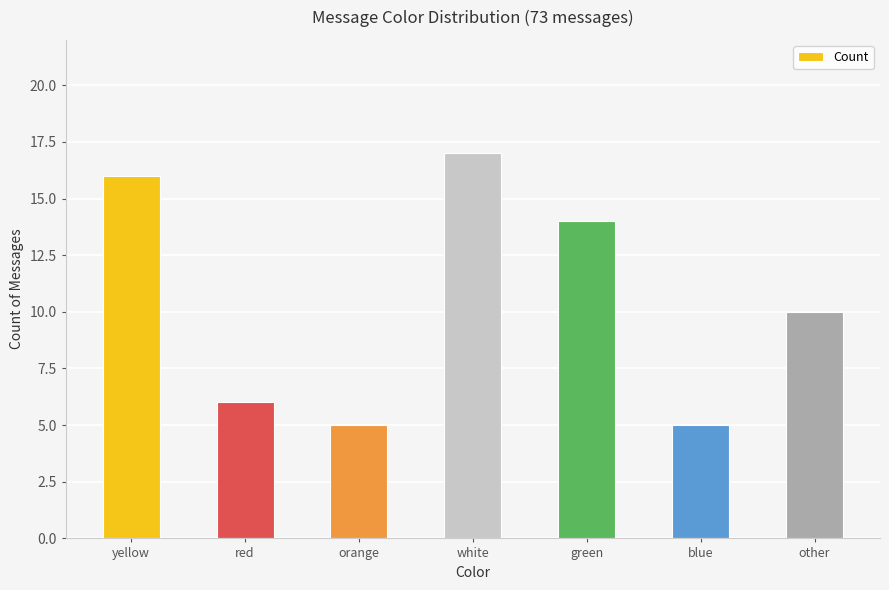

At which category does the chart reach its peak across all series?

white